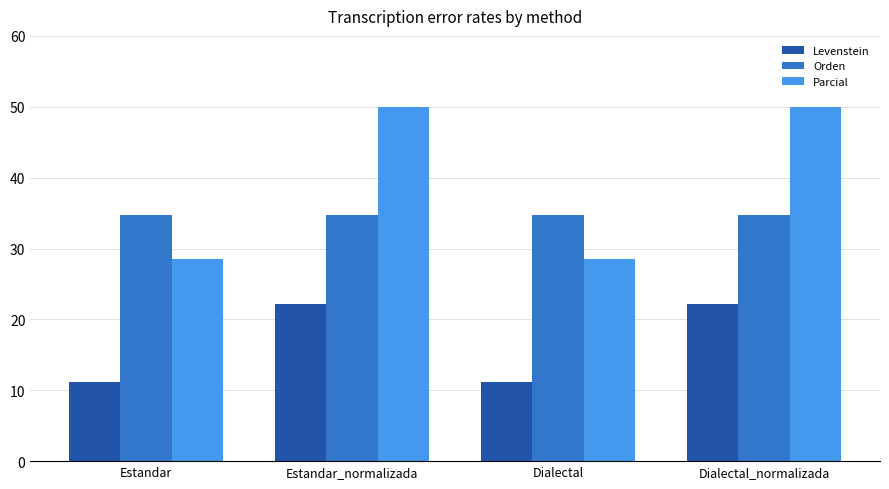

Which series has the largest total across all categories?

Parcial